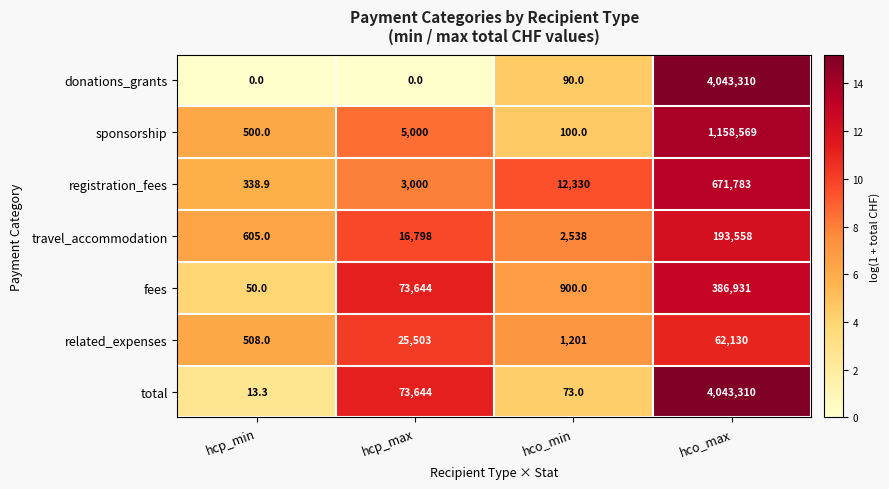

At which category does the chart reach its peak across all series?

hco_max